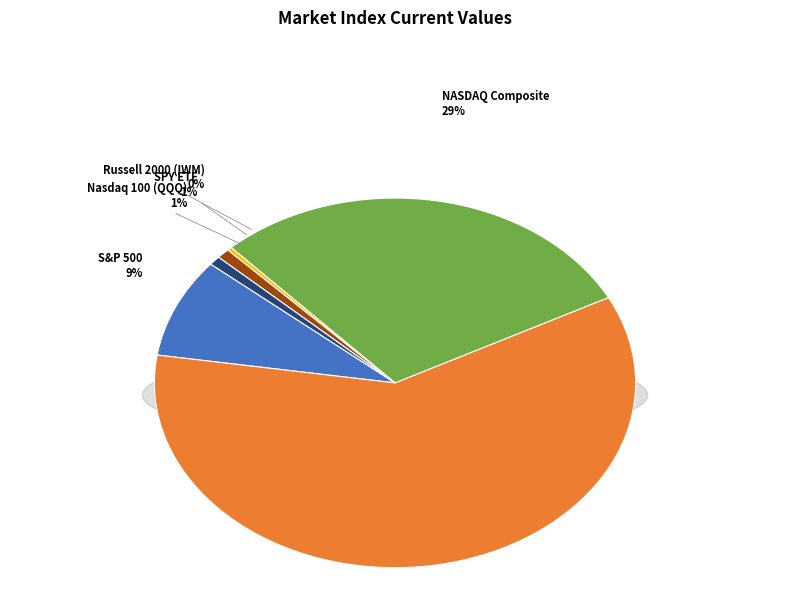

How many slices are in this pie chart?

6